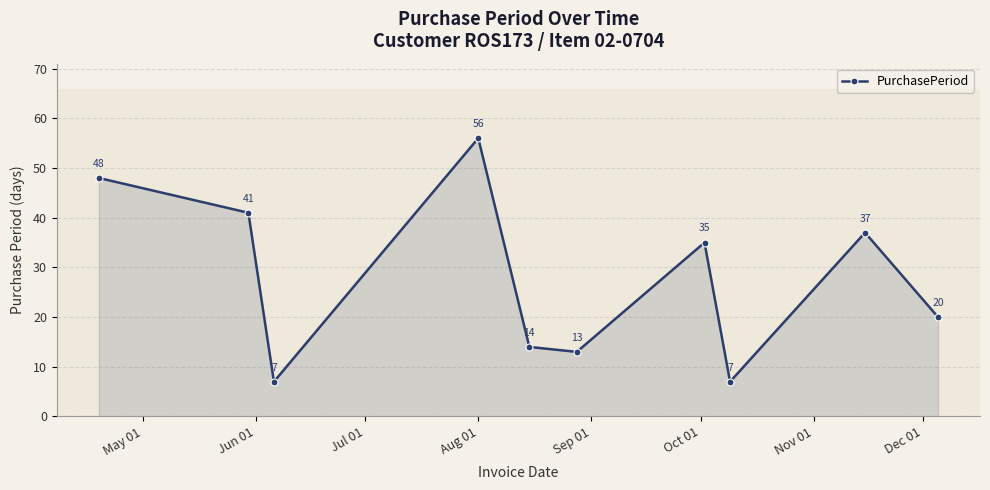

How many lines are shown in the chart?

1